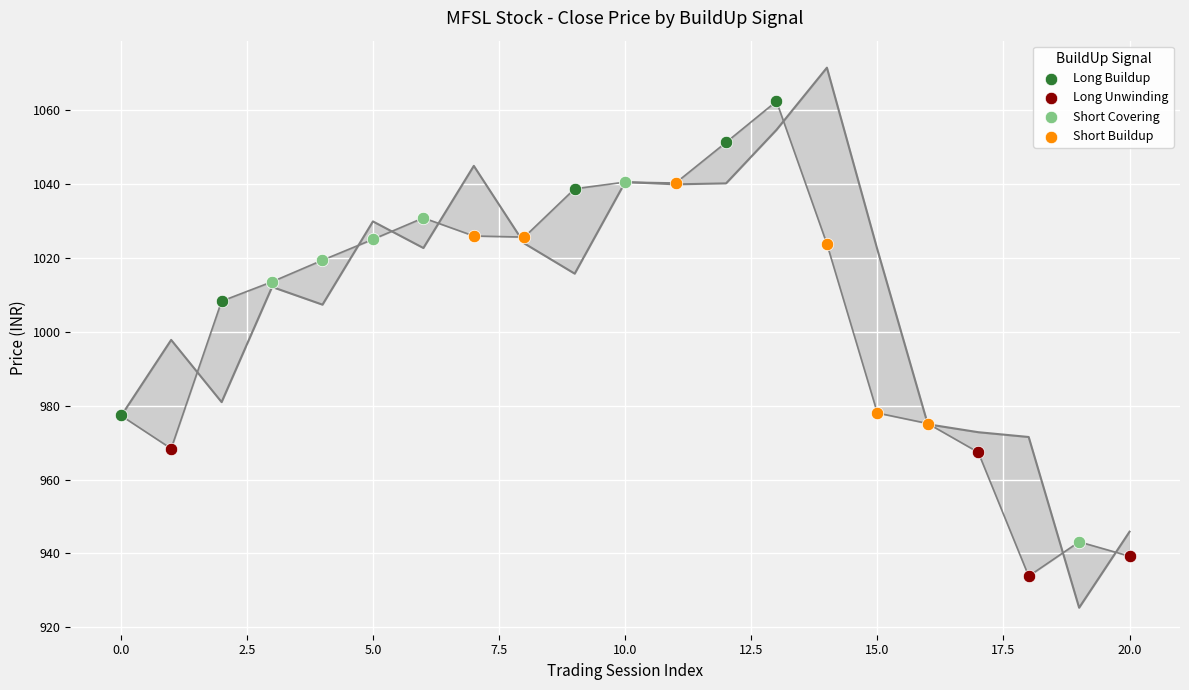

What is the total value across all series at 4?

2026.8